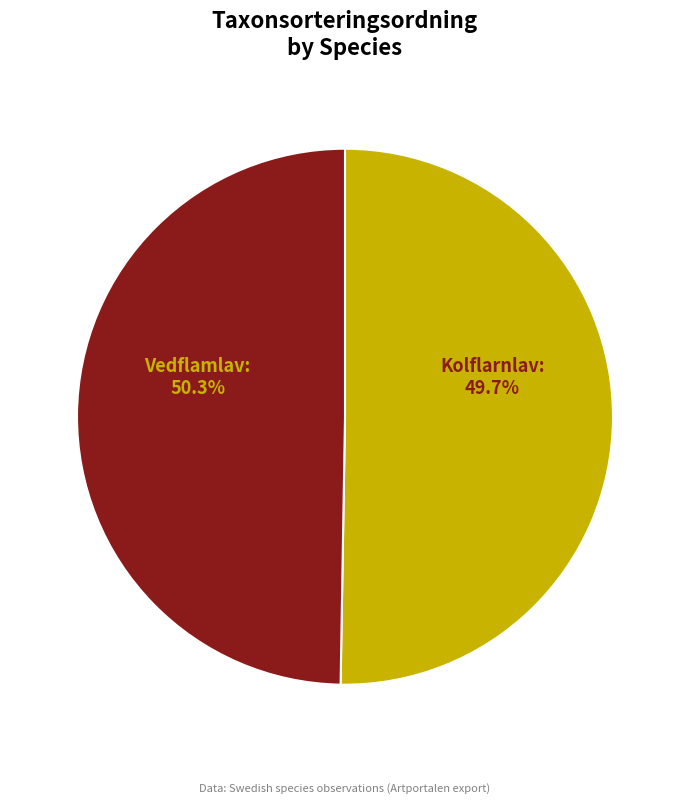

Does any single category account for the majority?

Yes